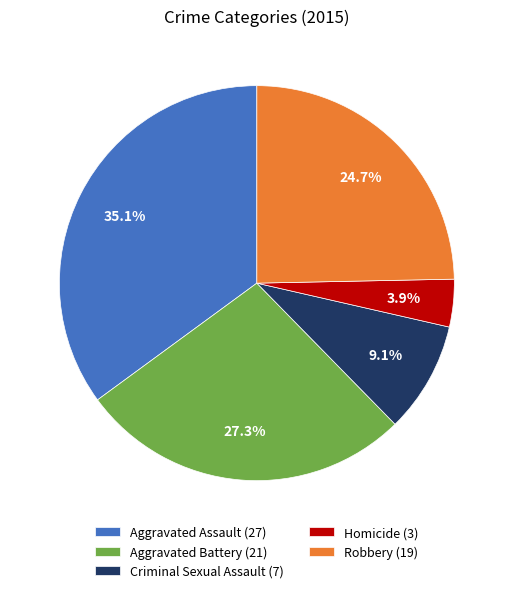

Rank the categories by value from lowest to highest.

Homicide, Criminal Sexual Assault, Robbery, Aggravated Battery, Aggravated Assault